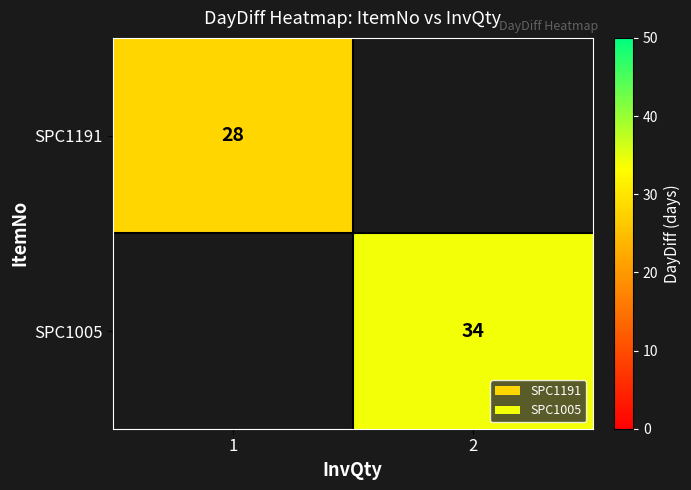

The SPC1005 series shows 45 at 2. True or false?

False